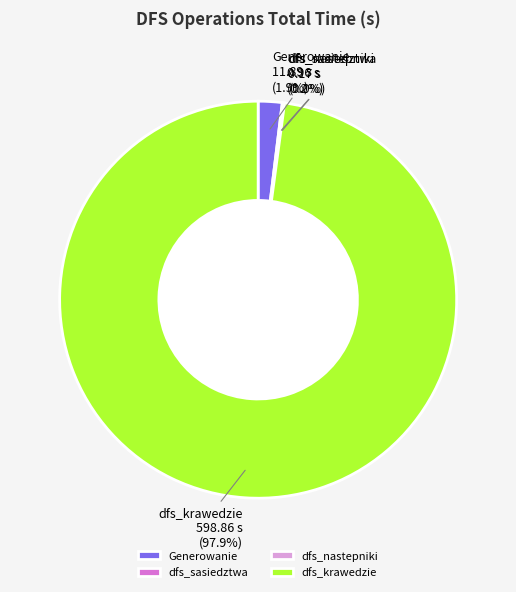

The Generowanie slice represents 2% of the pie. True or false?

True